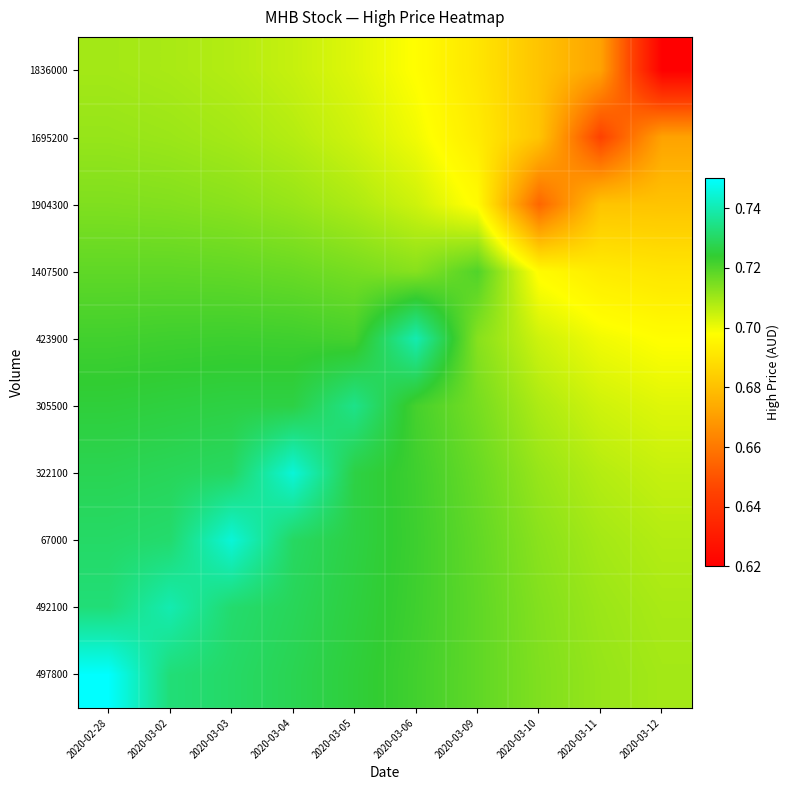

Reading right to left, what are all the values shown in this chart?

497800: 2020-03-12=0.7	2020-03-11=0.7	2020-03-10=0.7	2020-03-09=0.7	2020-03-06=0.7	2020-03-05=0.7	2020-03-04=0.7	2020-03-03=0.7	2020-03-02=0.7	2020-02-28=0.8
492100: 2020-03-12=0.7	2020-03-11=0.7	2020-03-10=0.7	2020-03-09=0.7	2020-03-06=0.7	2020-03-05=0.7	2020-03-04=0.7	2020-03-03=0.7	2020-03-02=0.7	2020-02-28=0.7
67000: 2020-03-12=0.7	2020-03-11=0.7	2020-03-10=0.7	2020-03-09=0.7	2020-03-06=0.7	2020-03-05=0.7	2020-03-04=0.7	2020-03-03=0.7	2020-03-02=0.7	2020-02-28=0.7
322100: 2020-03-12=0.7	2020-03-11=0.7	2020-03-10=0.7	2020-03-09=0.7	2020-03-06=0.7	2020-03-05=0.7	2020-03-04=0.7	2020-03-03=0.7	2020-03-02=0.7	2020-02-28=0.7
305500: 2020-03-12=0.7	2020-03-11=0.7	2020-03-10=0.7	2020-03-09=0.7	2020-03-06=0.7	2020-03-05=0.7	2020-03-04=0.7	2020-03-03=0.7	2020-03-02=0.7	2020-02-28=0.7
423900: 2020-03-12=0.7	2020-03-11=0.7	2020-03-10=0.7	2020-03-09=0.7	2020-03-06=0.7	2020-03-05=0.7	2020-03-04=0.7	2020-03-03=0.7	2020-03-02=0.7	2020-02-28=0.7
1407500: 2020-03-12=0.7	2020-03-11=0.7	2020-03-10=0.7	2020-03-09=0.7	2020-03-06=0.7	2020-03-05=0.7	2020-03-04=0.7	2020-03-03=0.7	2020-03-02=0.7	2020-02-28=0.7
1904300: 2020-03-12=0.7	2020-03-11=0.7	2020-03-10=0.7	2020-03-09=0.7	2020-03-06=0.7	2020-03-05=0.7	2020-03-04=0.7	2020-03-03=0.7	2020-03-02=0.7	2020-02-28=0.7
1695200: 2020-03-12=0.7	2020-03-11=0.6	2020-03-10=0.7	2020-03-09=0.7	2020-03-06=0.7	2020-03-05=0.7	2020-03-04=0.7	2020-03-03=0.7	2020-03-02=0.7	2020-02-28=0.7
1836000: 2020-03-12=0.6	2020-03-11=0.7	2020-03-10=0.7	2020-03-09=0.7	2020-03-06=0.7	2020-03-05=0.7	2020-03-04=0.7	2020-03-03=0.7	2020-03-02=0.7	2020-02-28=0.7